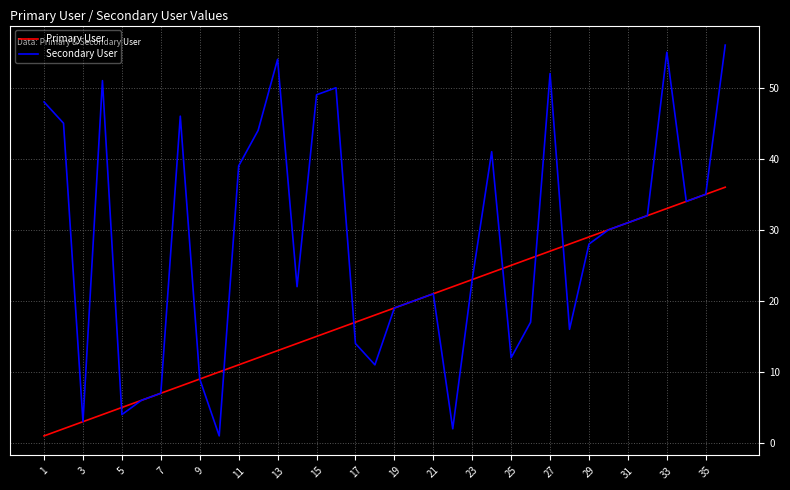

List the series in order of their peak value, lowest first.

Primary User, Secondary User